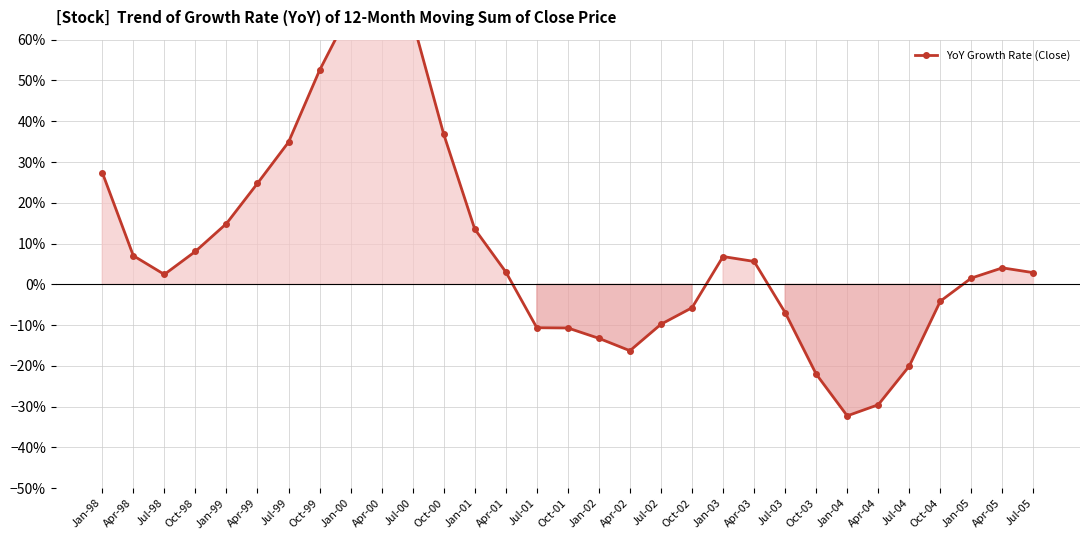

Does the chart have visible grid lines?

Yes